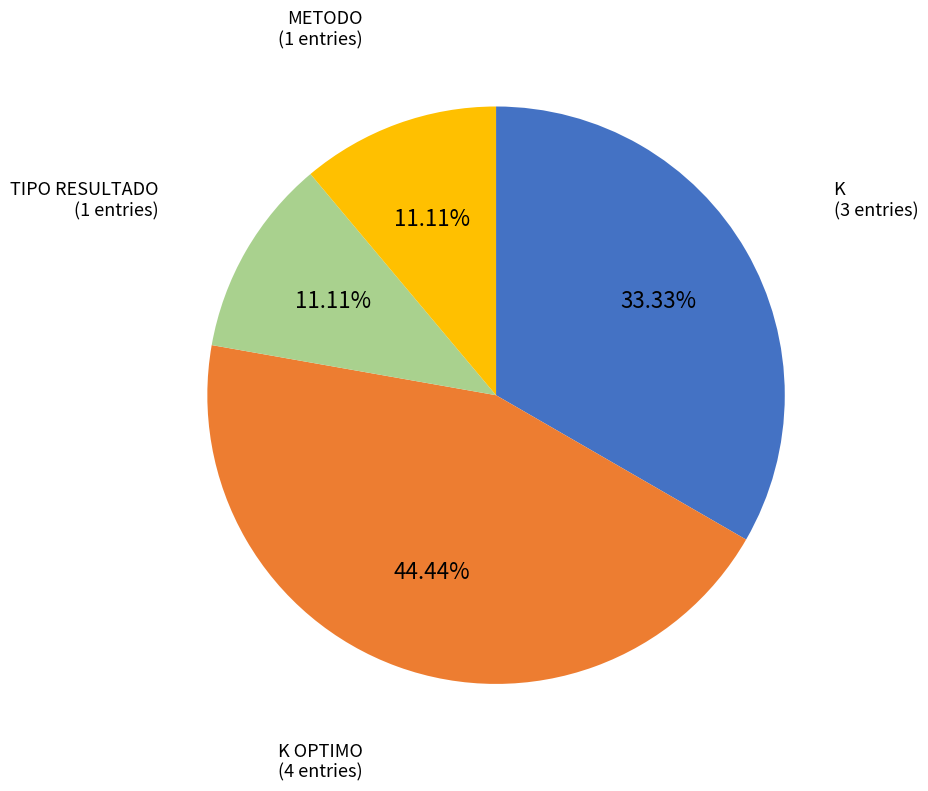

How many slices are in this pie chart?

4